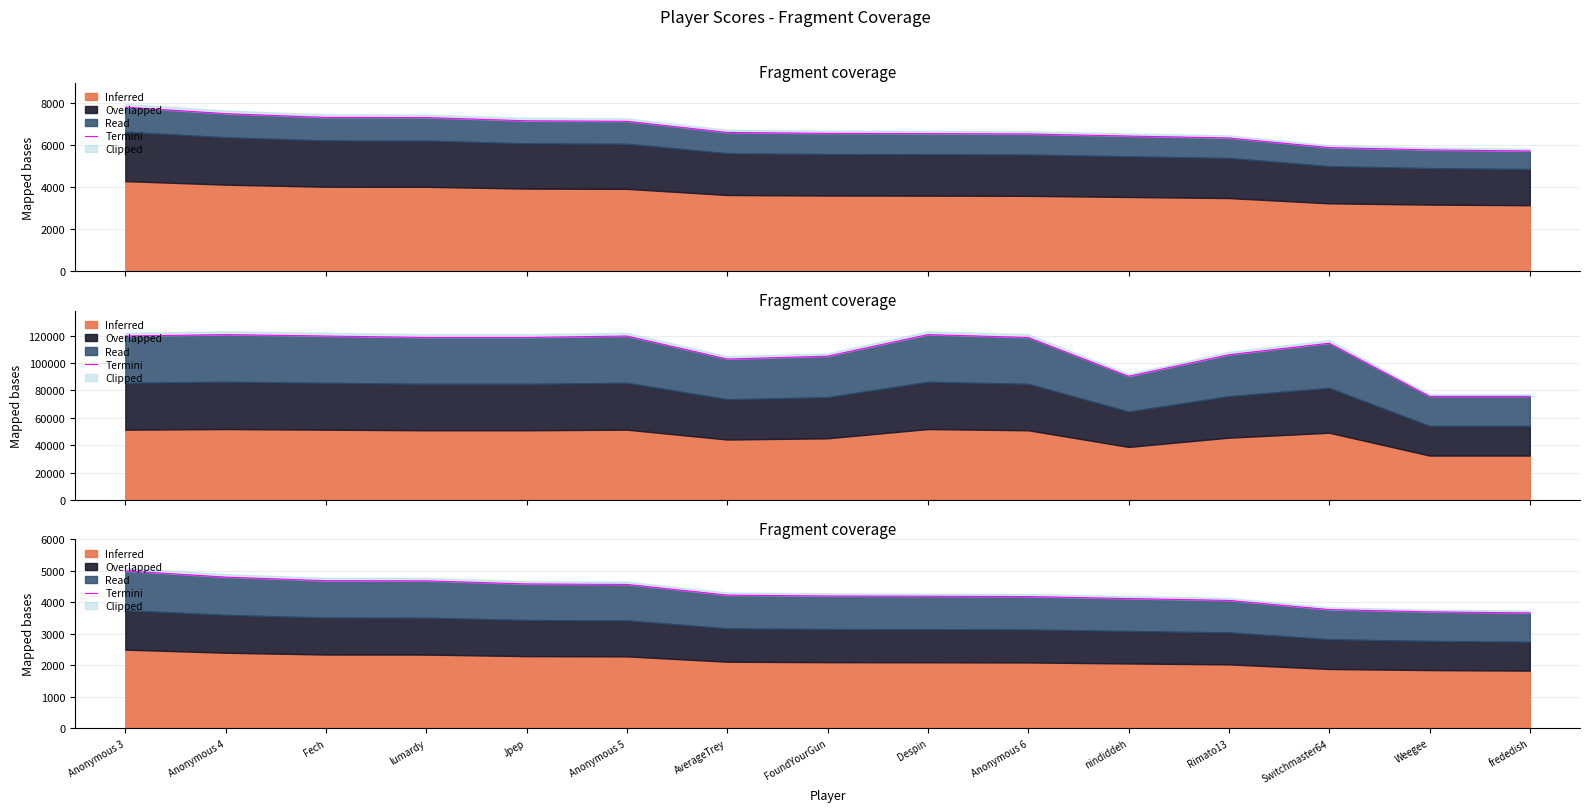

At which label is the value closest to 4332?

AverageTrey